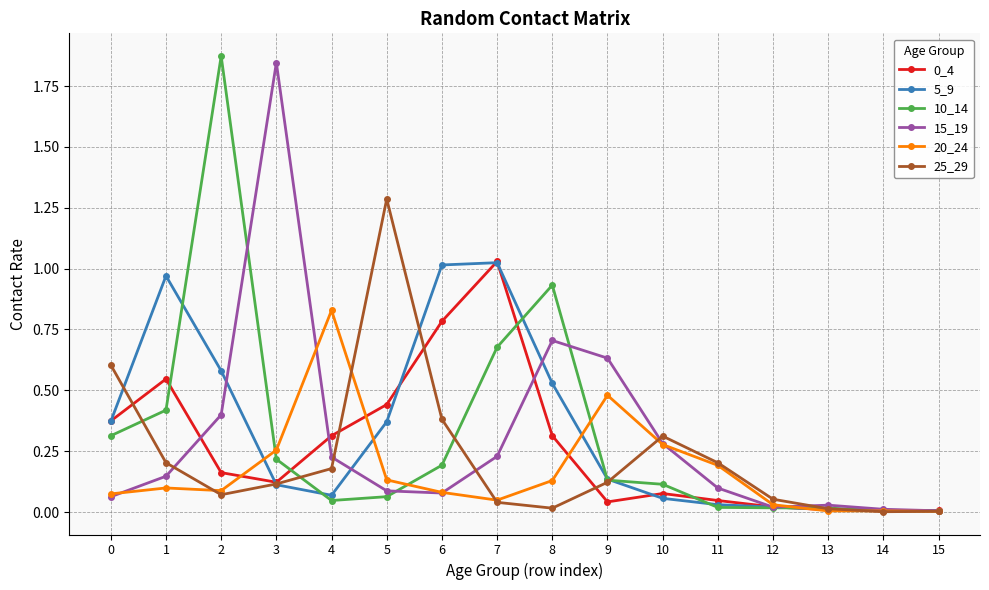

The 10_14 series shows 0.0 at 15. True or false?

True